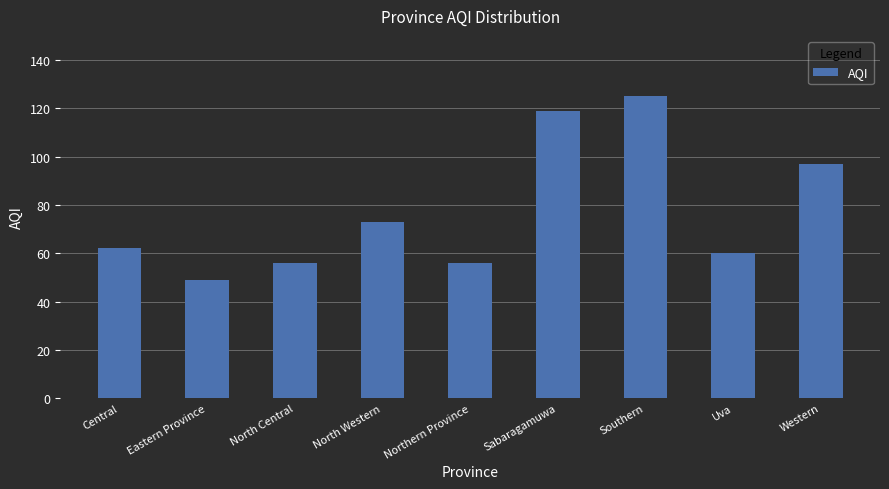

What is the label of the 7th bar from the right?

North Central